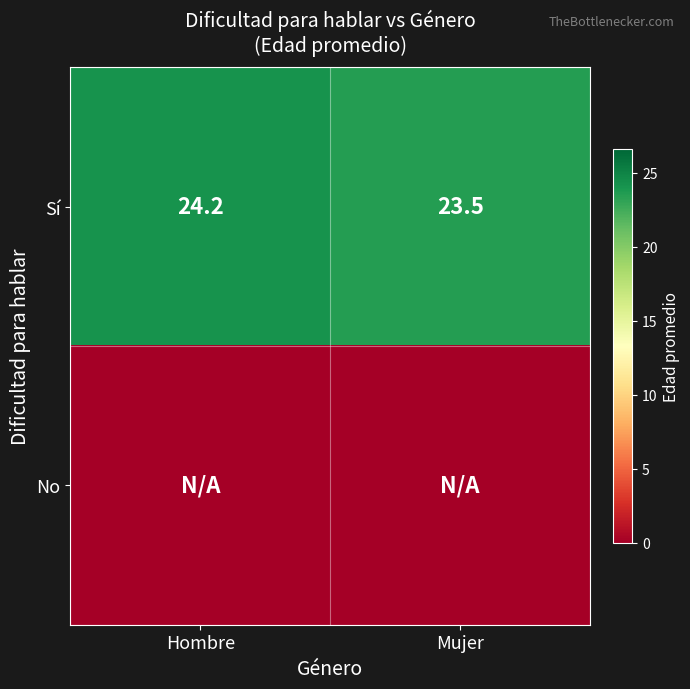

How many data points does each series have?

2